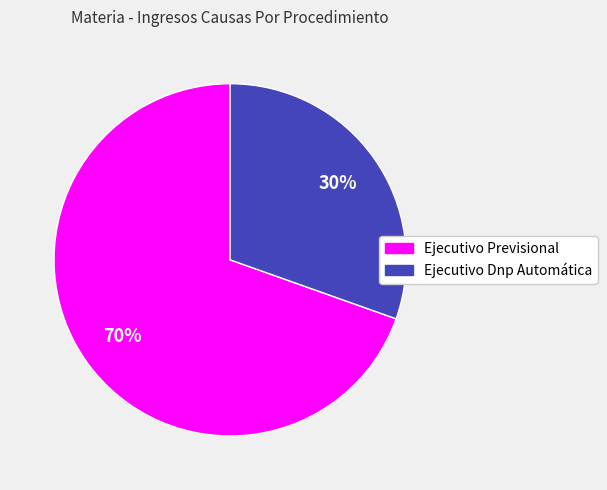

Combined, do Ejecutivo Previsional and Ejecutivo Dnp Automática account for over 50%?

Yes